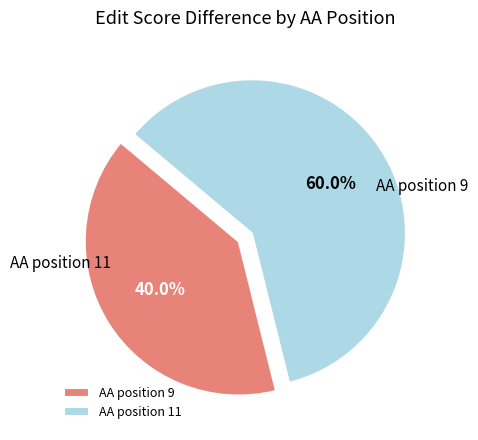

Which category has the smallest portion of the pie?

9